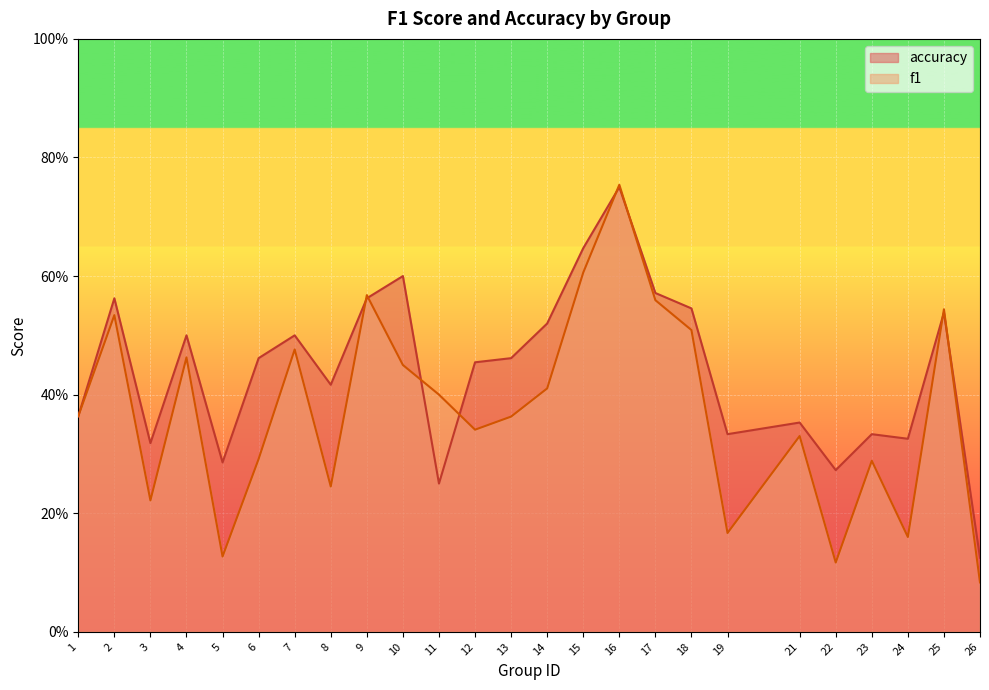

Between which two adjacent categories do accuracy and f1 first intersect?

8 and 9